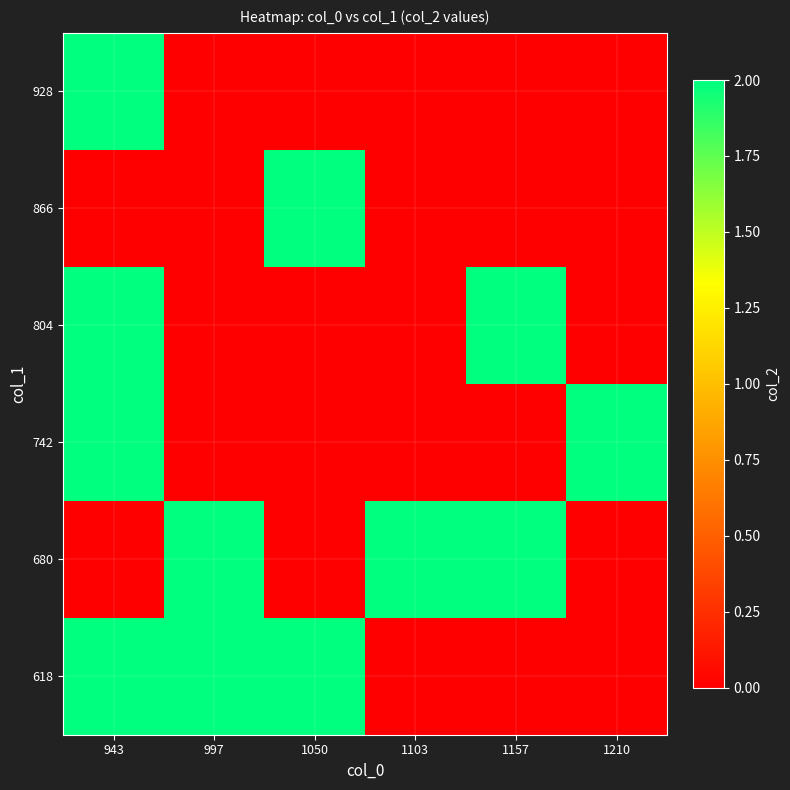

What is the total value across all series at 1050?

4